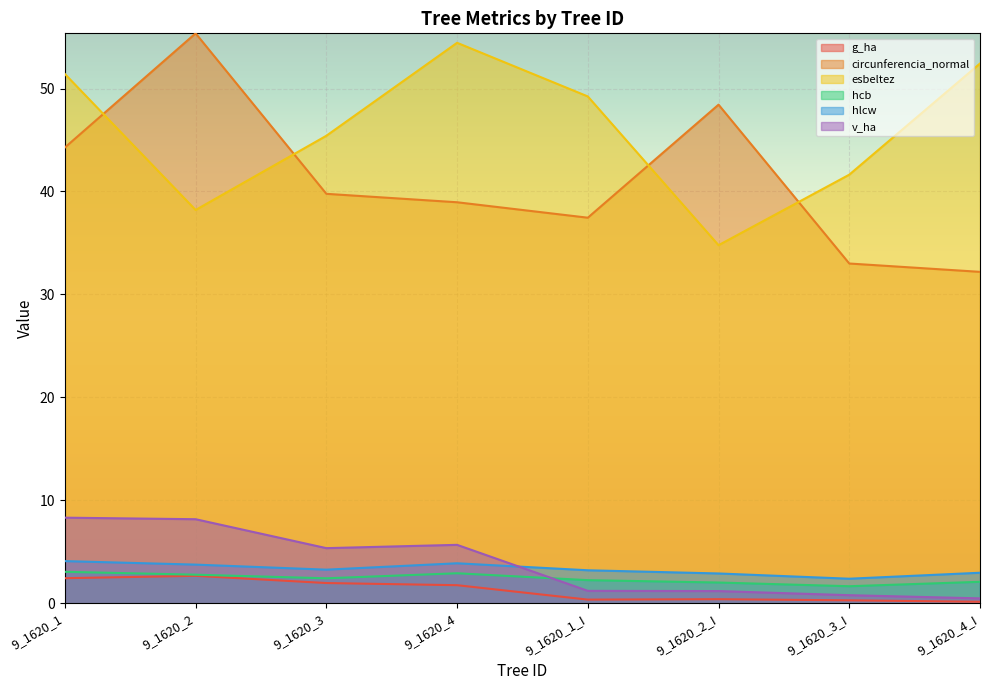

List the labels in order of v_ha value, largest first.

9_1620_1, 9_1620_2, 9_1620_4, 9_1620_3, 9_1620_1_I, 9_1620_2_I, 9_1620_3_I, 9_1620_4_I